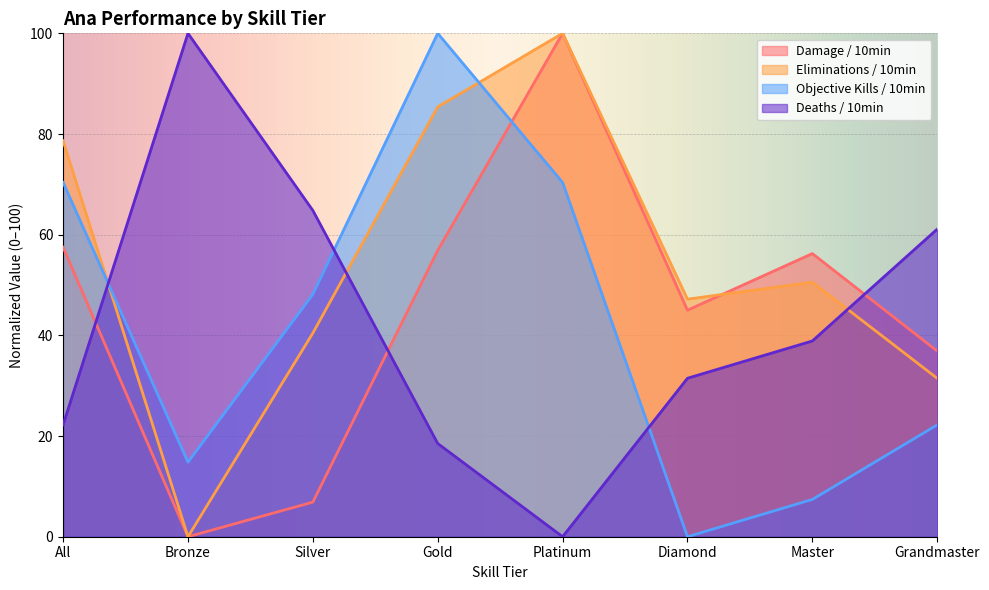

How many series are shown in this chart?

4